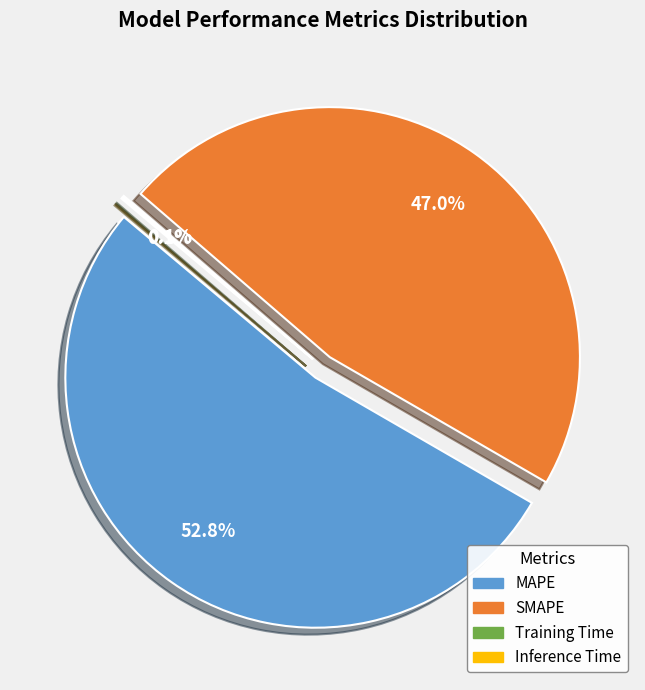

What is the change in value from MAPE to Inference Time?

-24.4